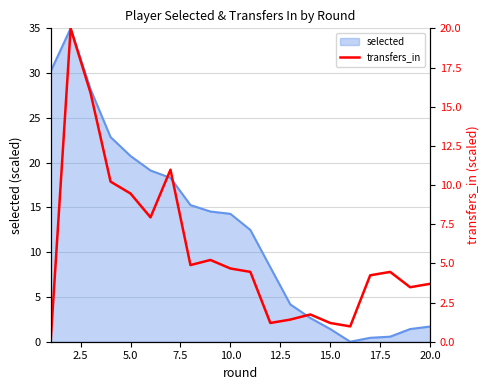

What is the maximum value for selected?

35.0